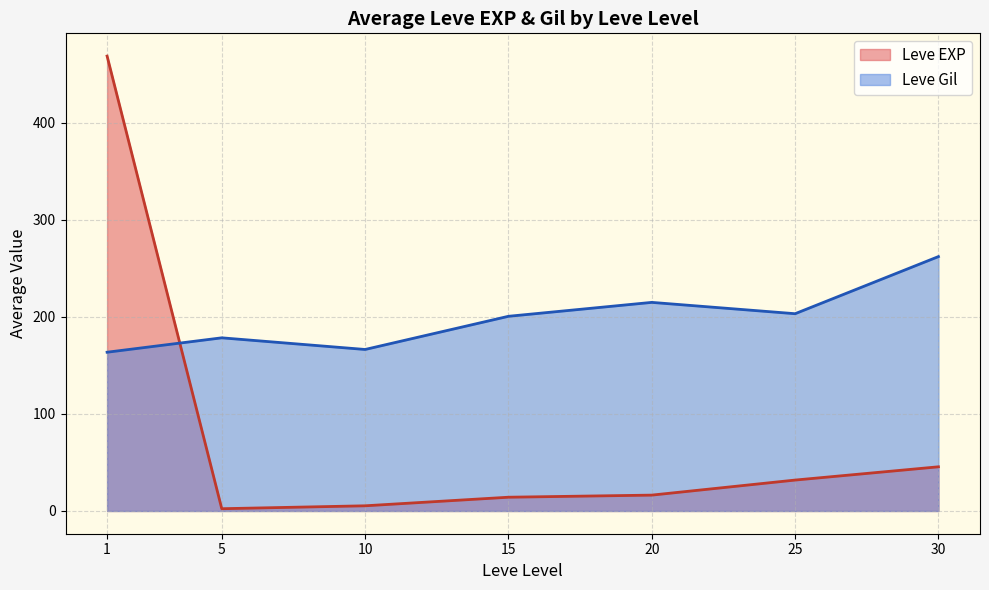

Does the chart have visible grid lines?

Yes